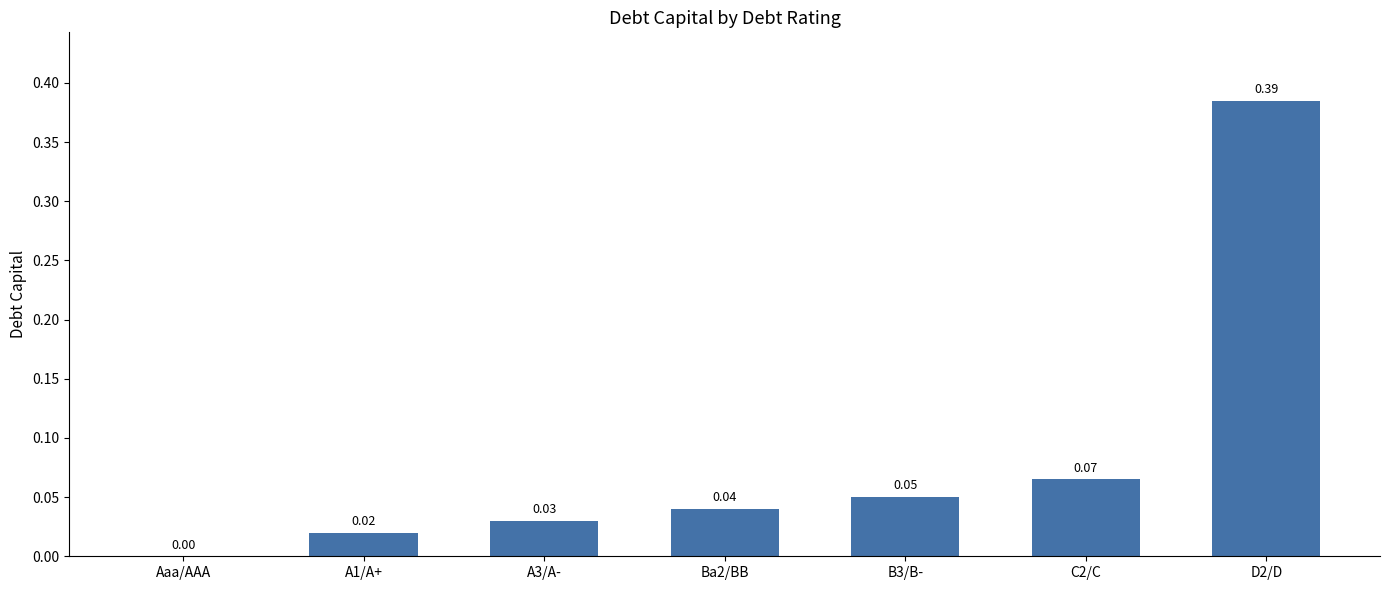

What is the change in value from A3/A- to D2/D?

+0.4